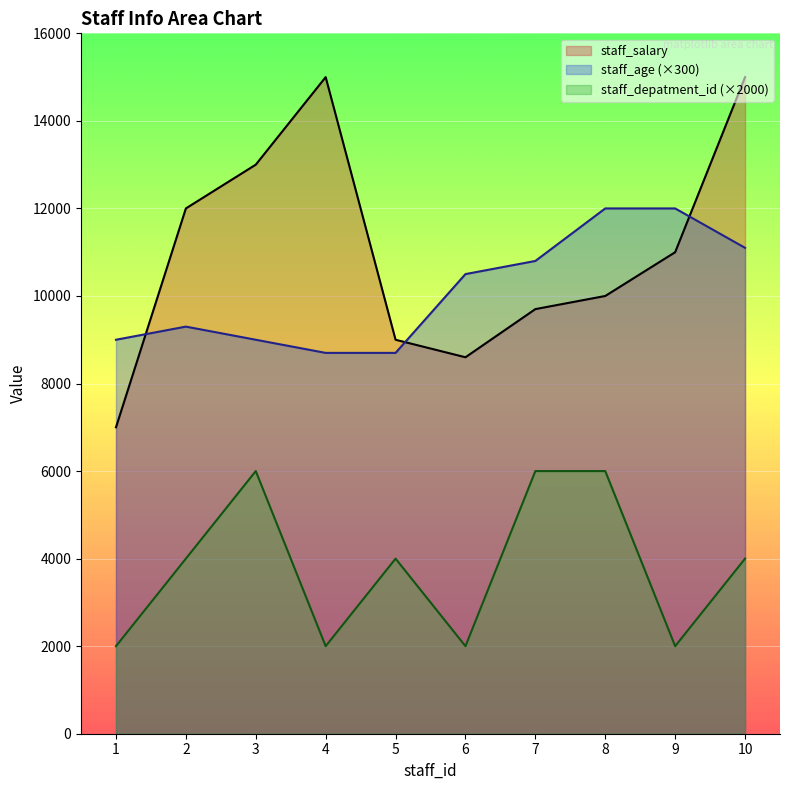

Which label corresponds to the smallest value in the chart?

1